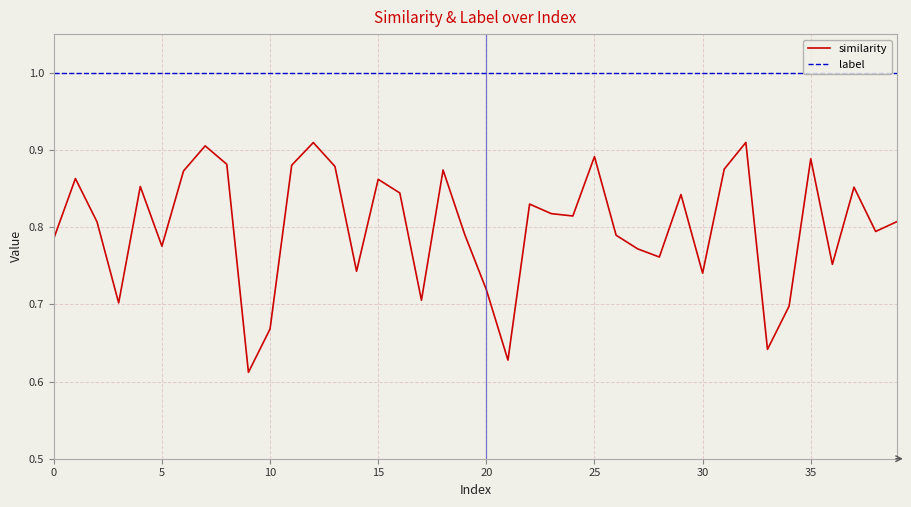

Which series has the largest total across all categories?

label